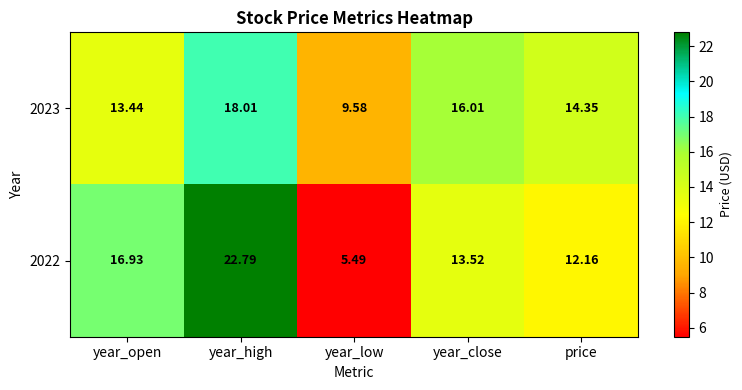

Between year_open and price, which series saw the biggest shift?

2022